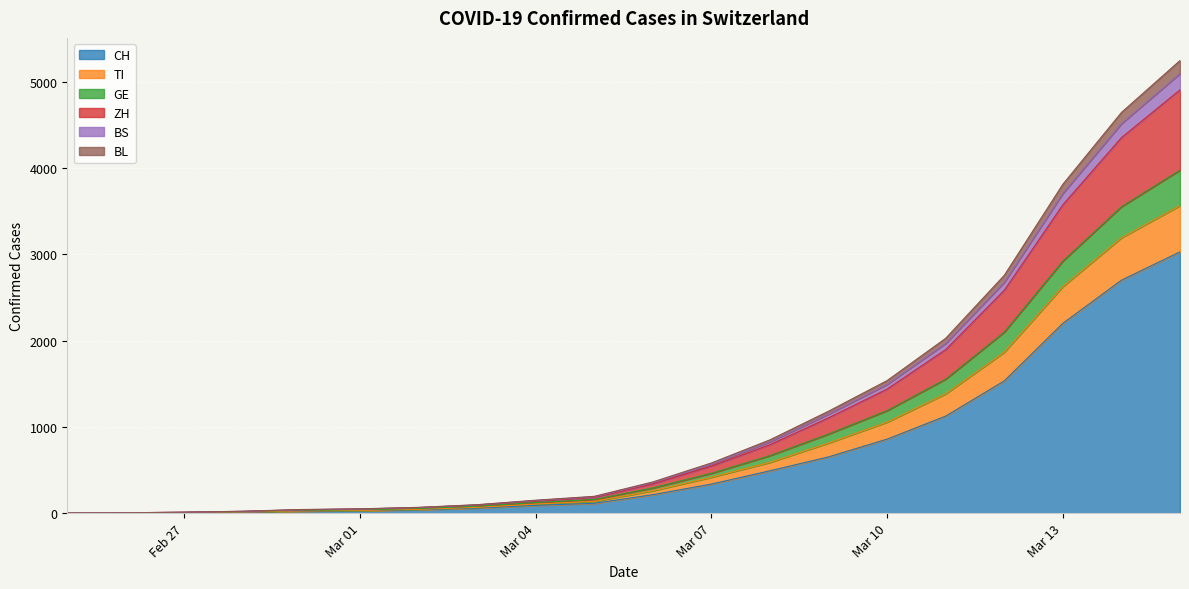

What is the maximum value for CH?

3028